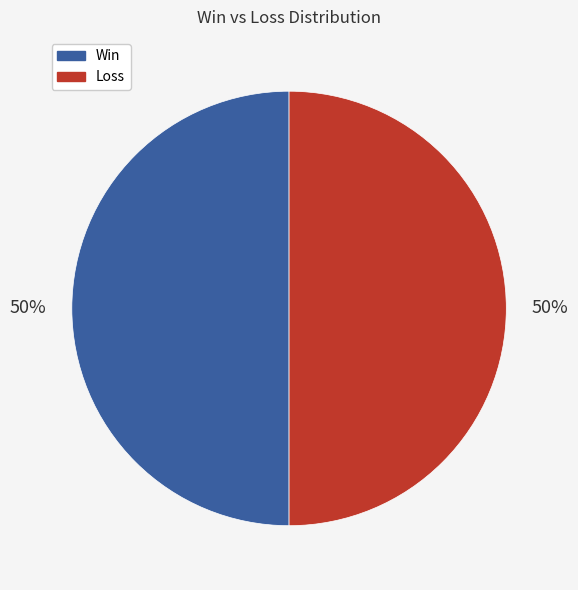

To the nearest percent, what is the average slice percentage?

50%